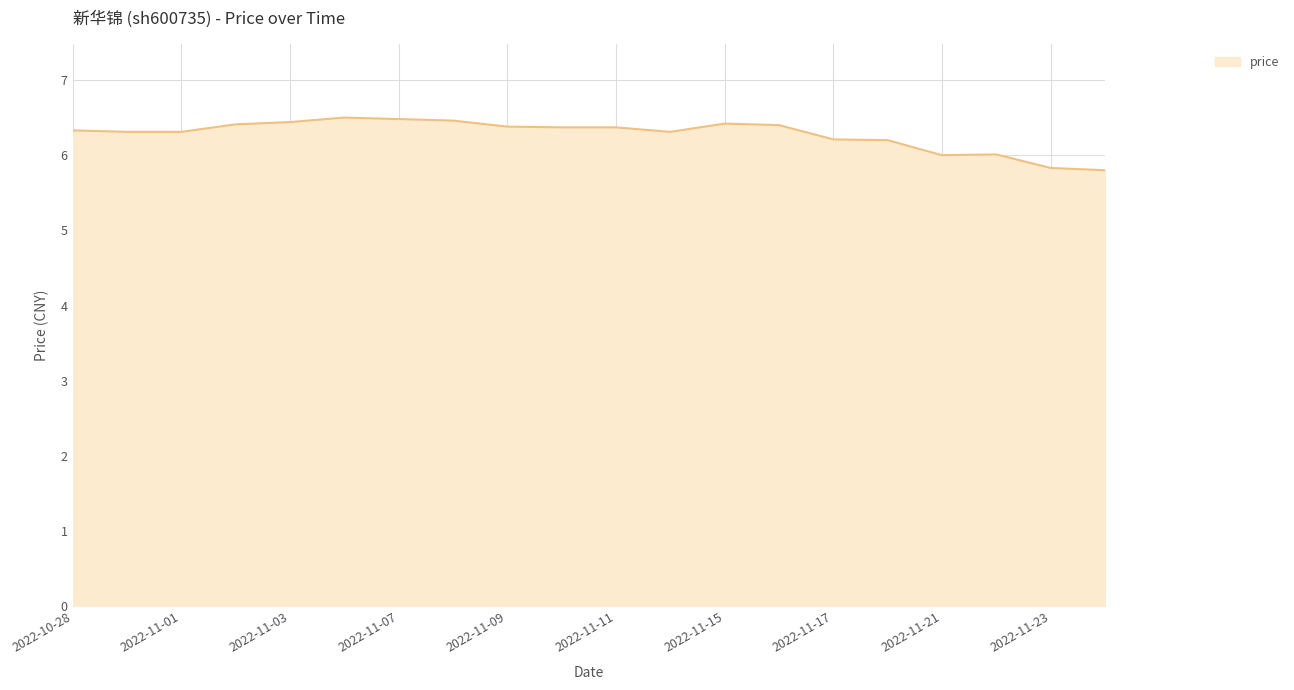

What is the greatest value displayed?

6.5